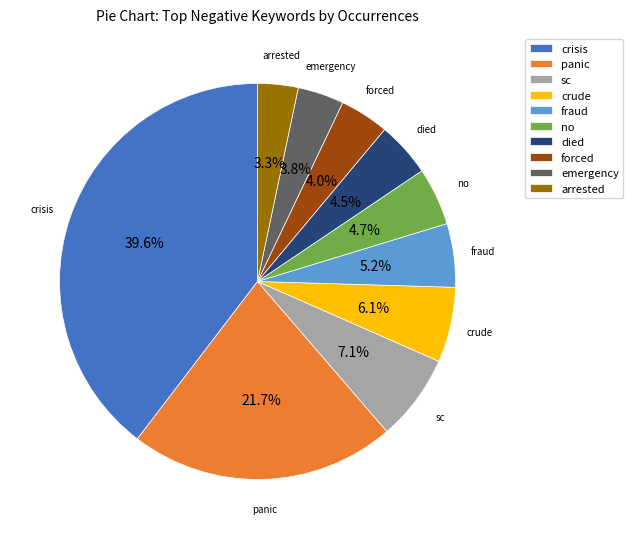

The arrested slice represents 3% of the pie. True or false?

True